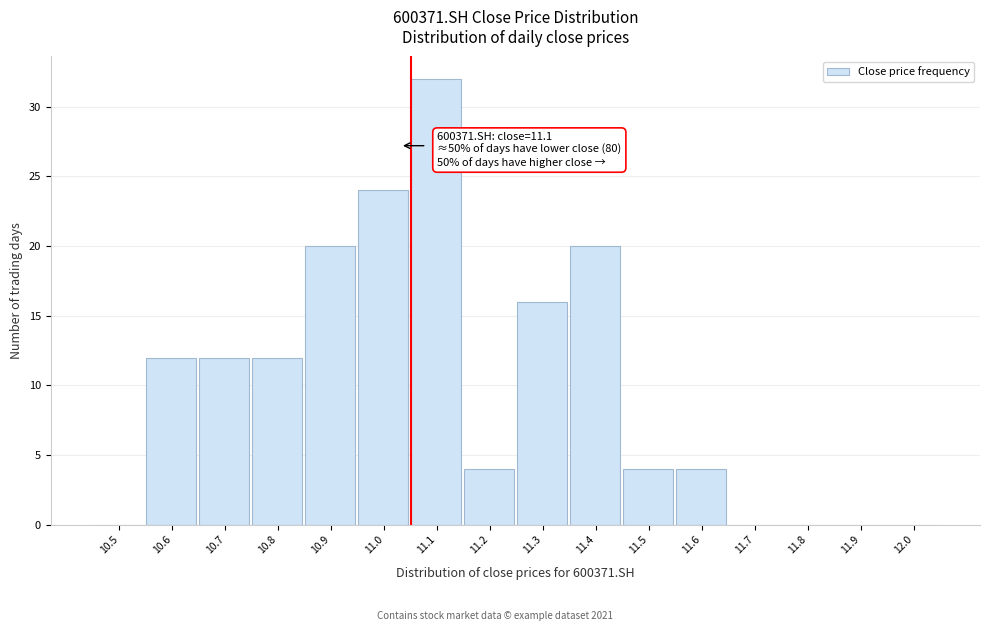

At which category does the chart reach its peak across all series?

11.1